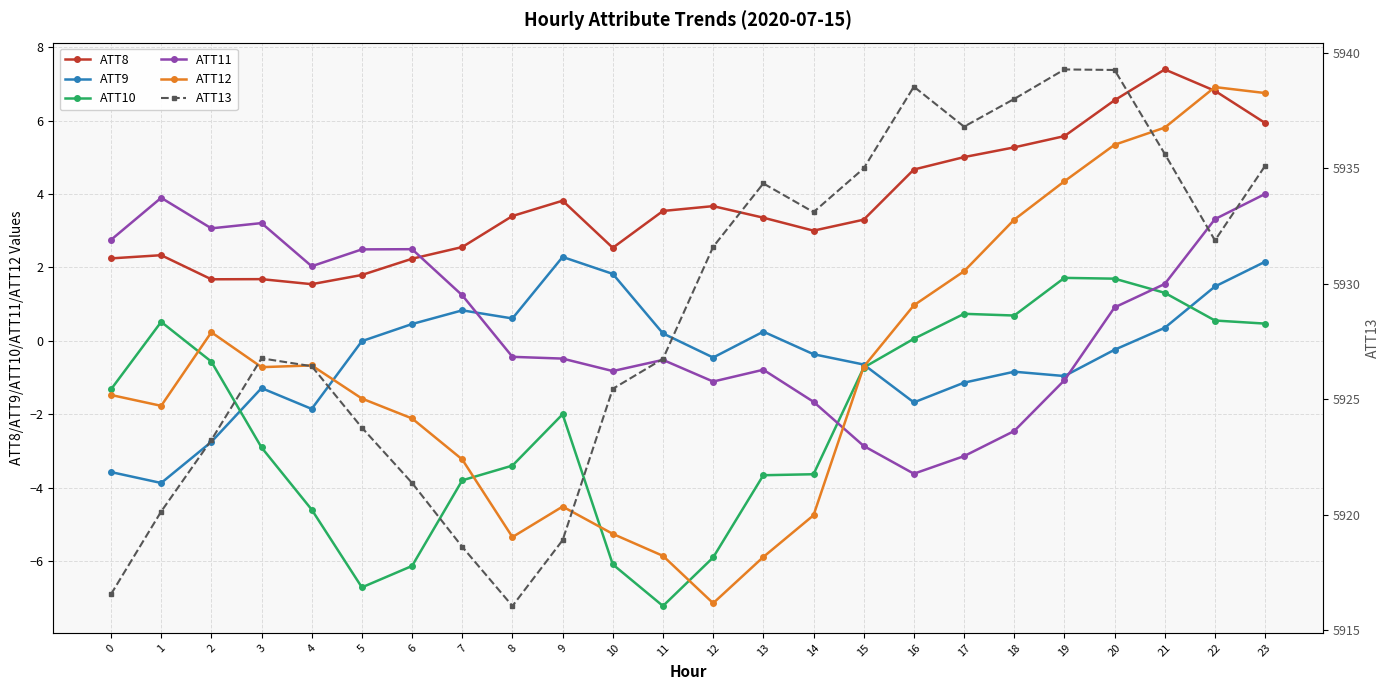

What is the total value across all series at 1?

5921.2